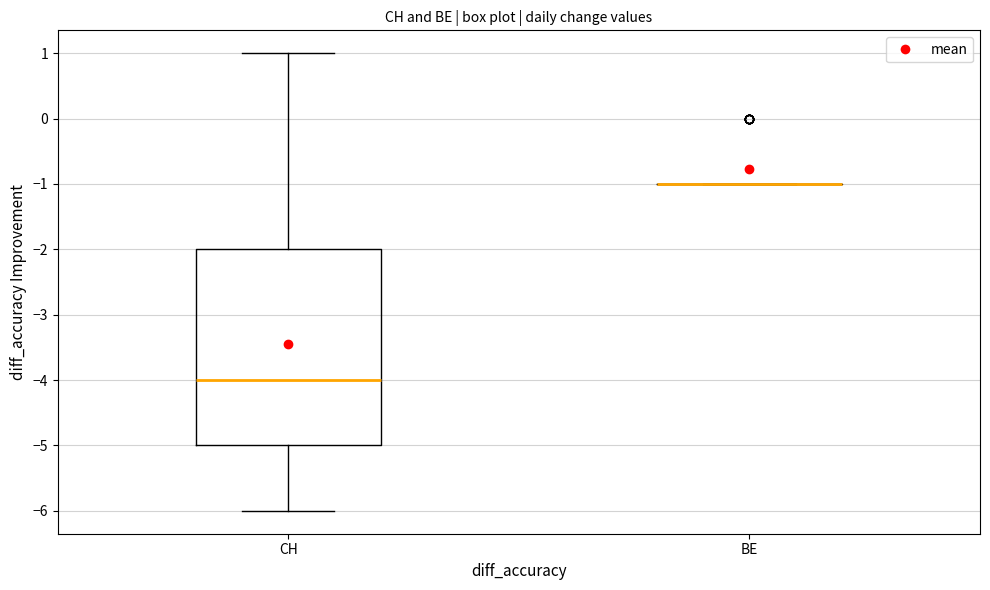

Reading left to right, read every box against the y-axis: the position of its median line, the range the box covers, and the ends of its whiskers. The values are not printed on the chart, so give them approximately, as read against the axis.

CH: median -4, box -5 to -2, whiskers -6 to 1
BE: box collapsed to a line at -1, whiskers -1 to -1